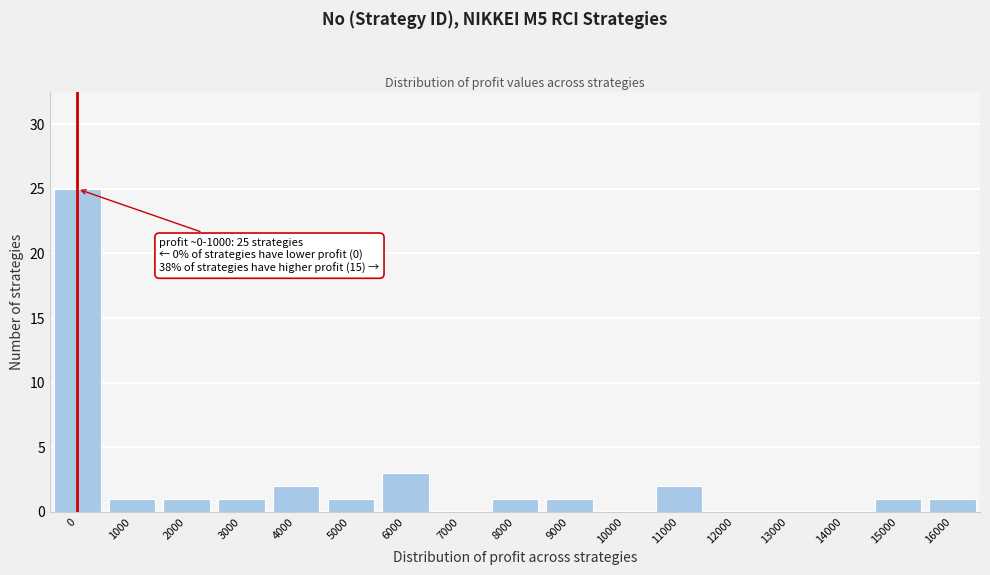

Reading left to right, transcribe all the data shown in this chart.

0=25	1000=1	2000=1	3000=1	4000=2	5000=1	6000=3	7000=0	8000=1	9000=1	10000=0	11000=2	12000=0	13000=0	14000=0	15000=1	16000=1